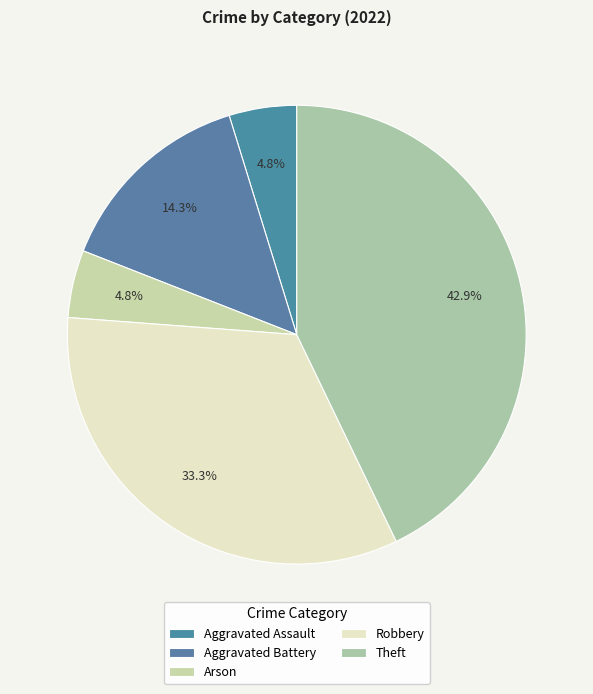

How many slices are in this pie chart?

5